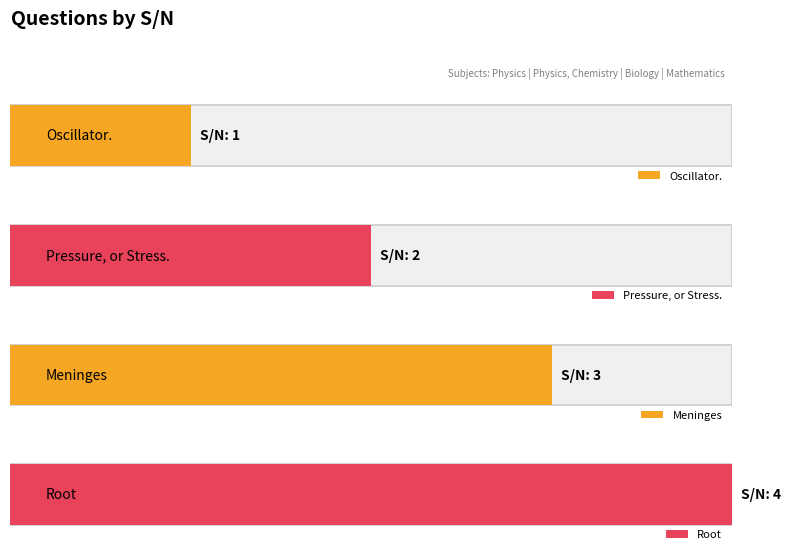

List the labels in order of value, largest first.

Root, Meninges, Pressure, or Stress., Oscillator.